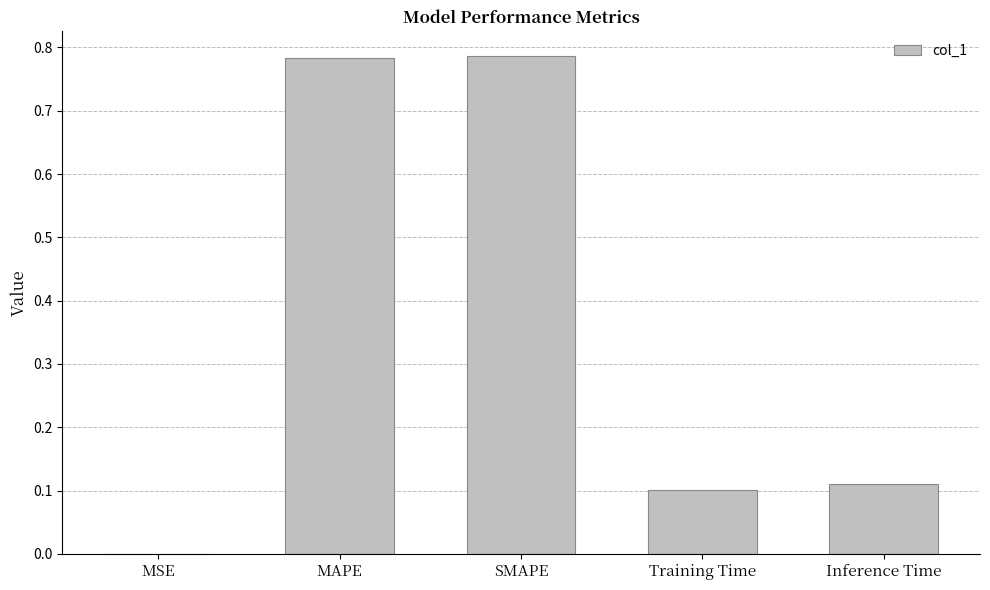

Where is the data nearest to the value 0?

MSE